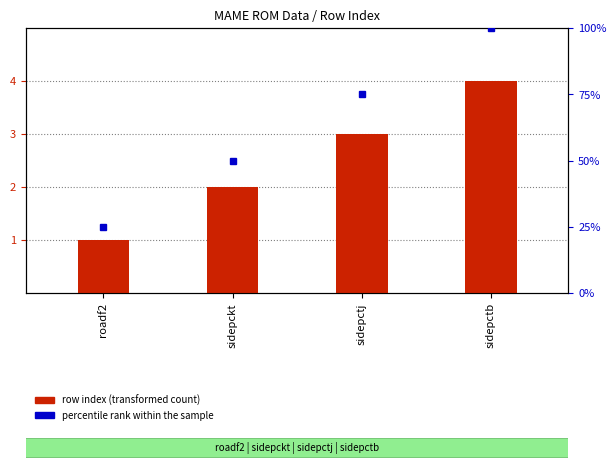

What is the change in value from sidepckt to sidepctj?

+1